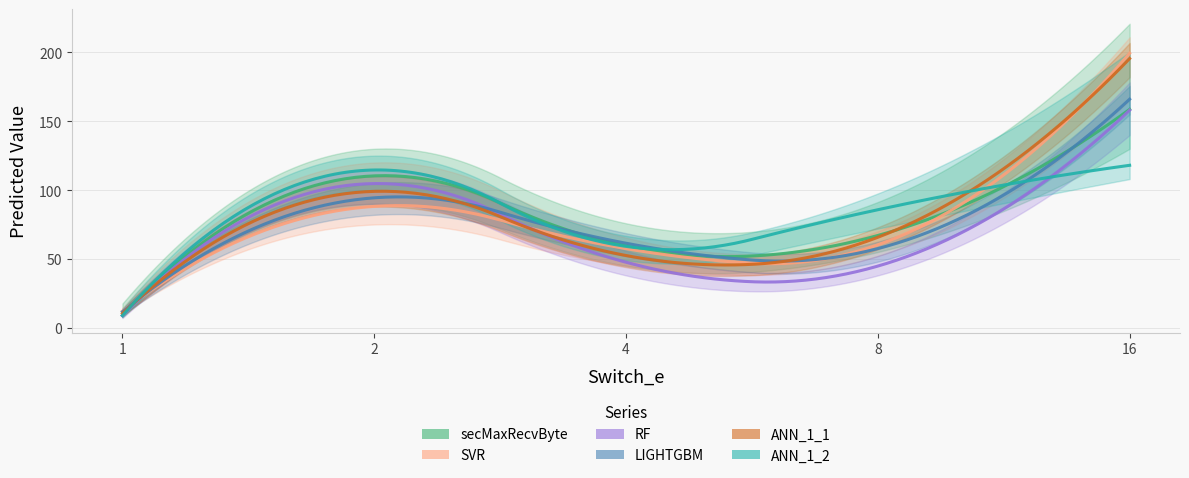

Which label corresponds to the largest value in the chart?

16